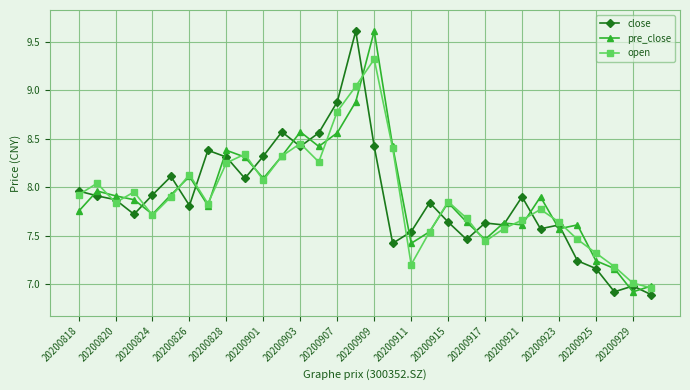

What is the highest value of the pre_close series?

9.6